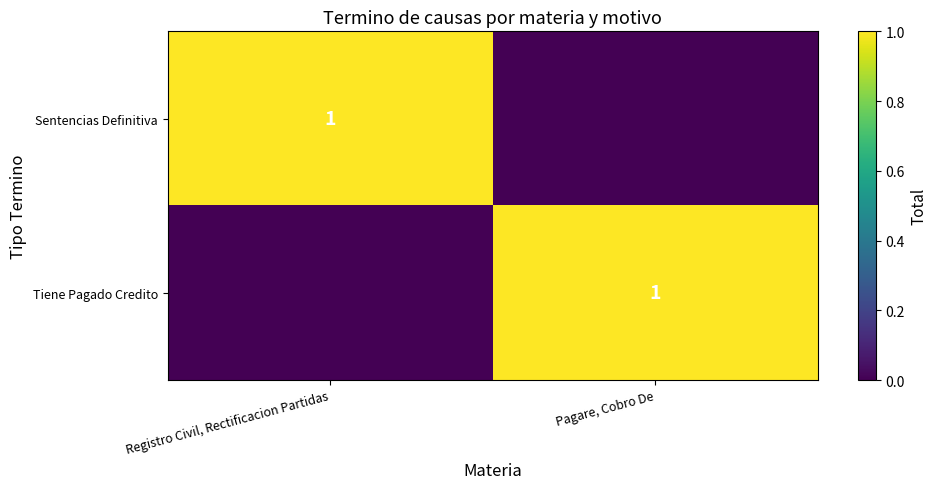

What is the maximum value shown in the chart?

1